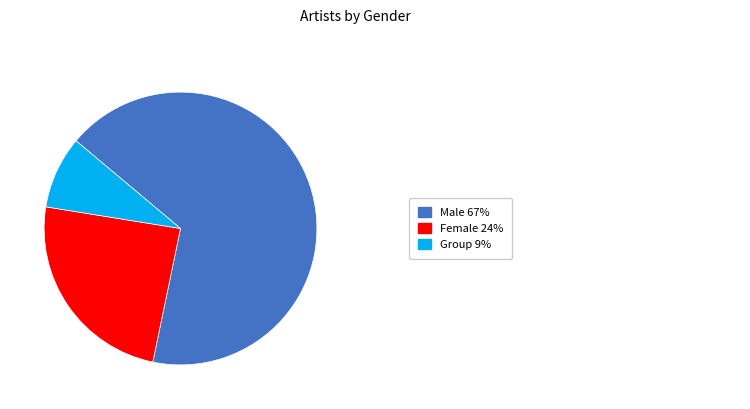

Count the number of slices in the pie.

3